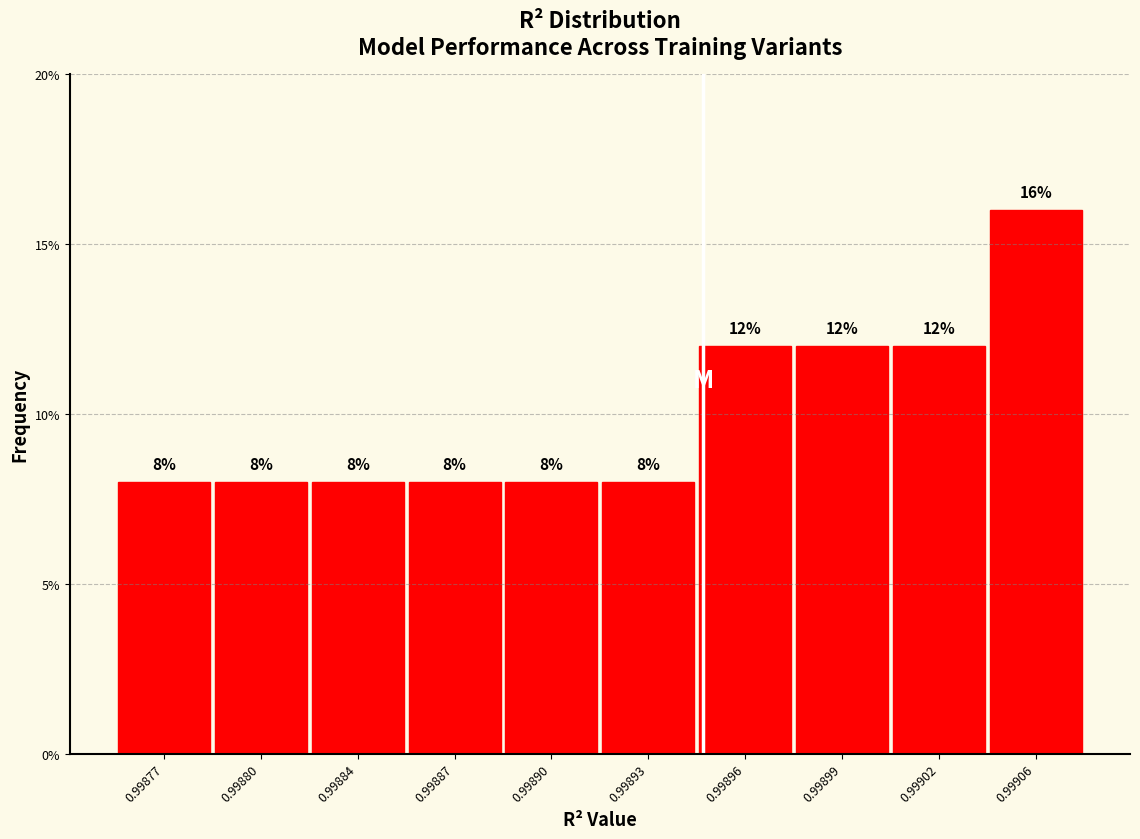

Reading left to right, what are all the values shown in this chart?

0.99877=8	0.99880=8	0.99884=8	0.99887=8	0.99890=8	0.99893=8	0.99896=12	0.99899=12	0.99902=12	0.99906=16